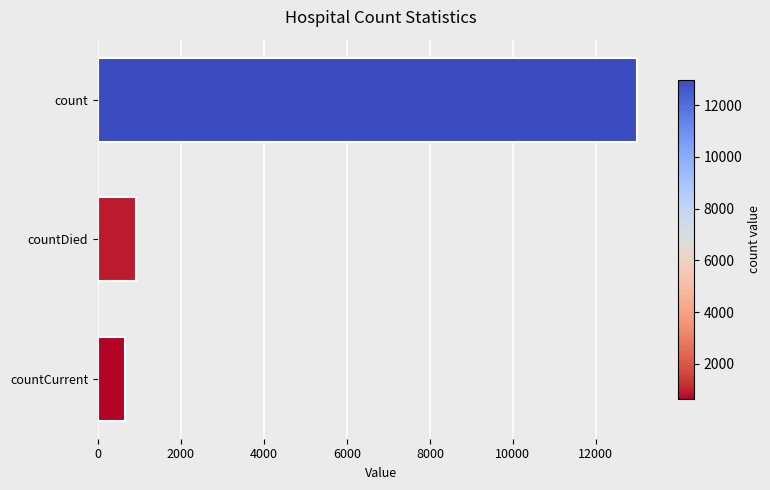

What is the change in value from count to countCurrent?

-12349